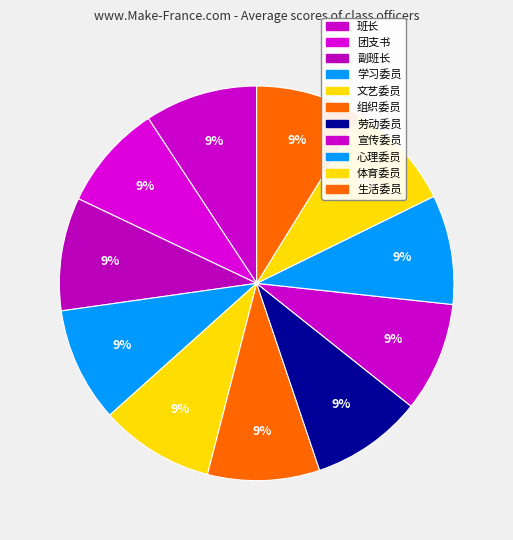

Is there any slice that represents more than half of the pie?

No